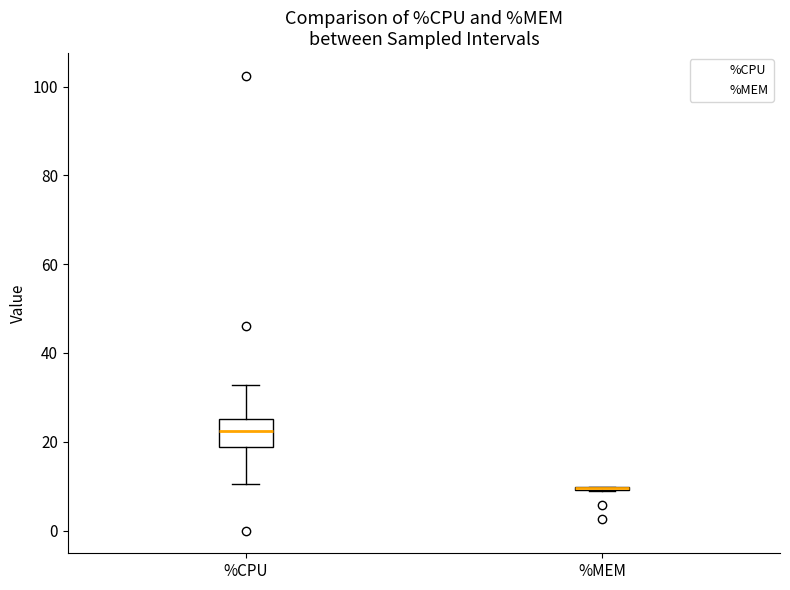

Reading left to right, transcribe this box plot: for each box, give where its median line is, the range the box spans, and where its two whiskers end, as read against the y-axis. The values are not printed on the chart, so give them approximately, as read against the axis.

%CPU: median 22, box 18 to 26, whiskers 10 to 32
%MEM: box collapsed to a line at 10, whiskers 8 to 10